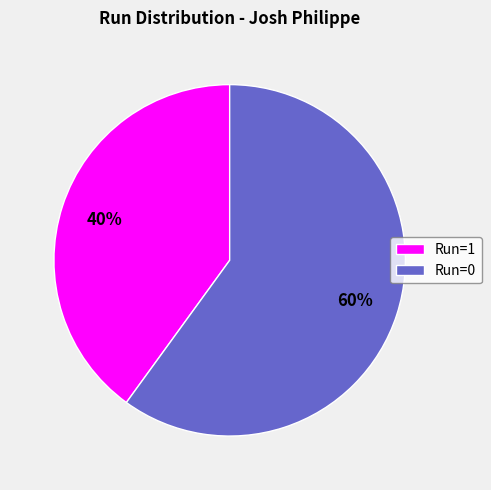

Do Run=1 and Run=0 together represent more than half of the pie?

Yes